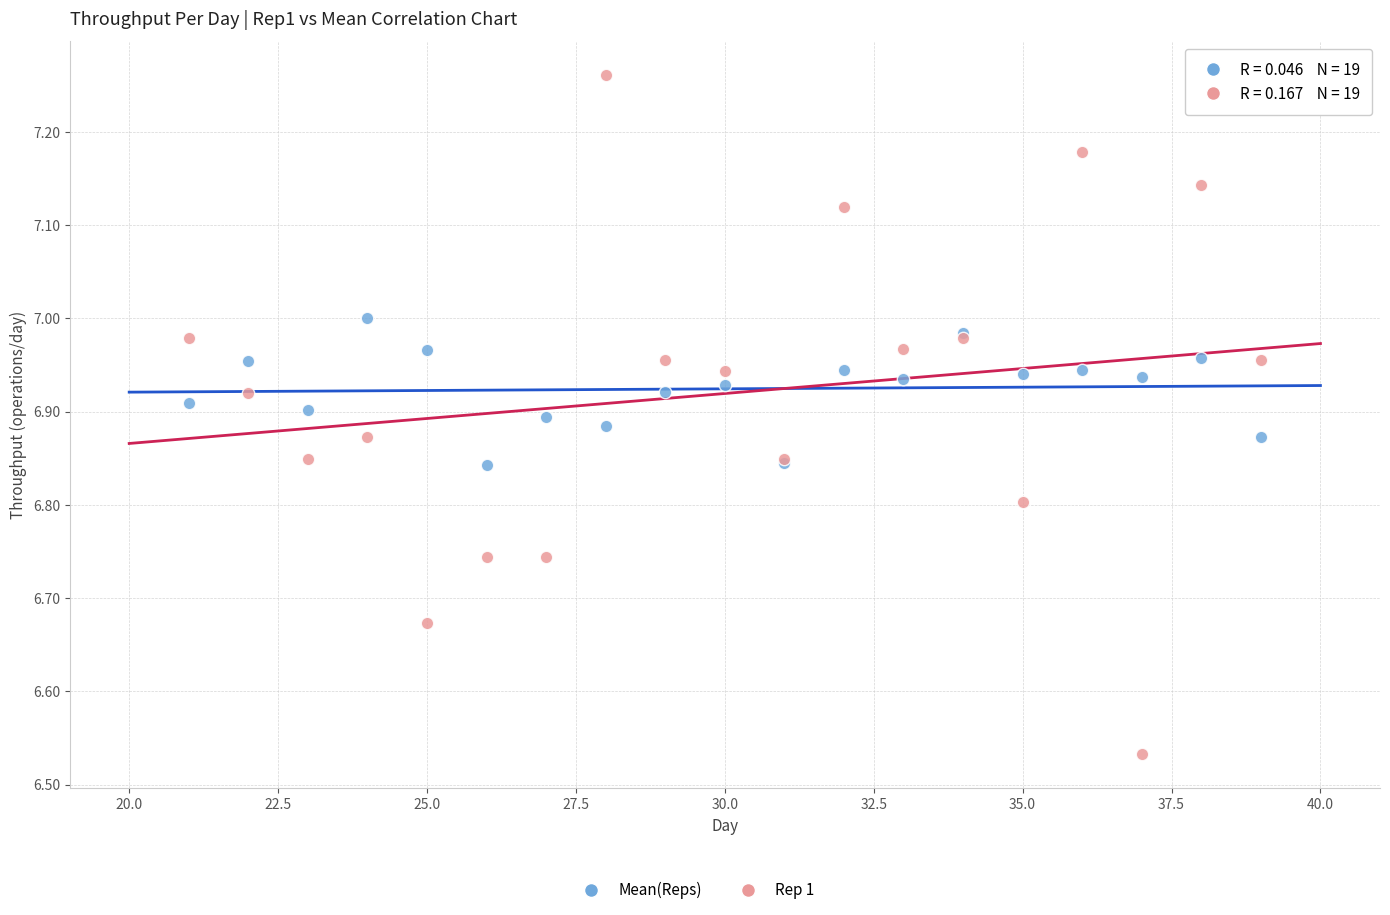

Which series reaches the minimum Y coordinate?

Rep 1